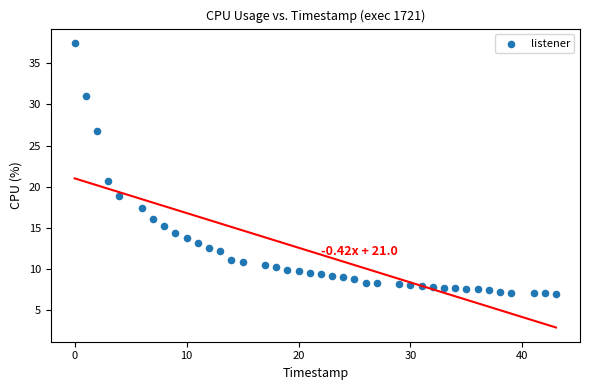

What is the range of X values (max minus min)?

43.0